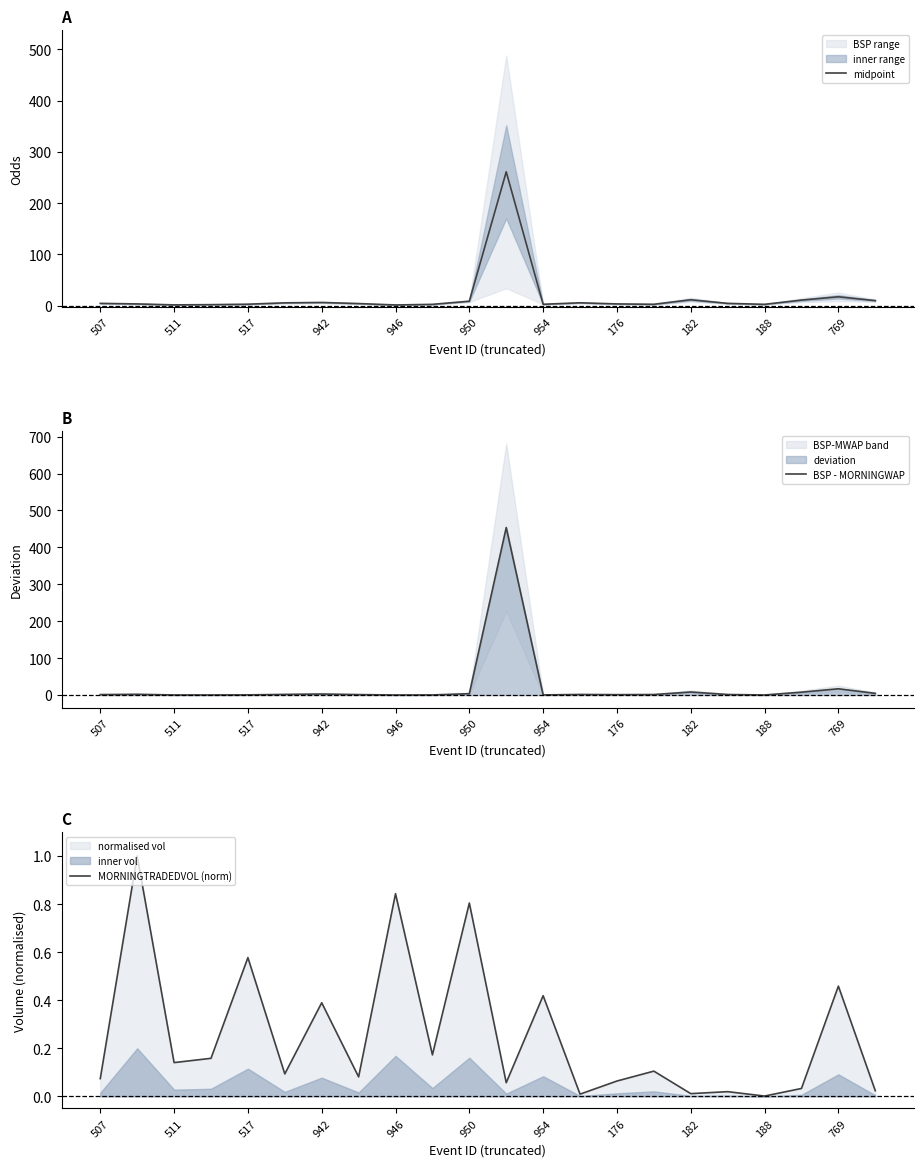

What is the spread (max minus min) of values at 13?

5.8